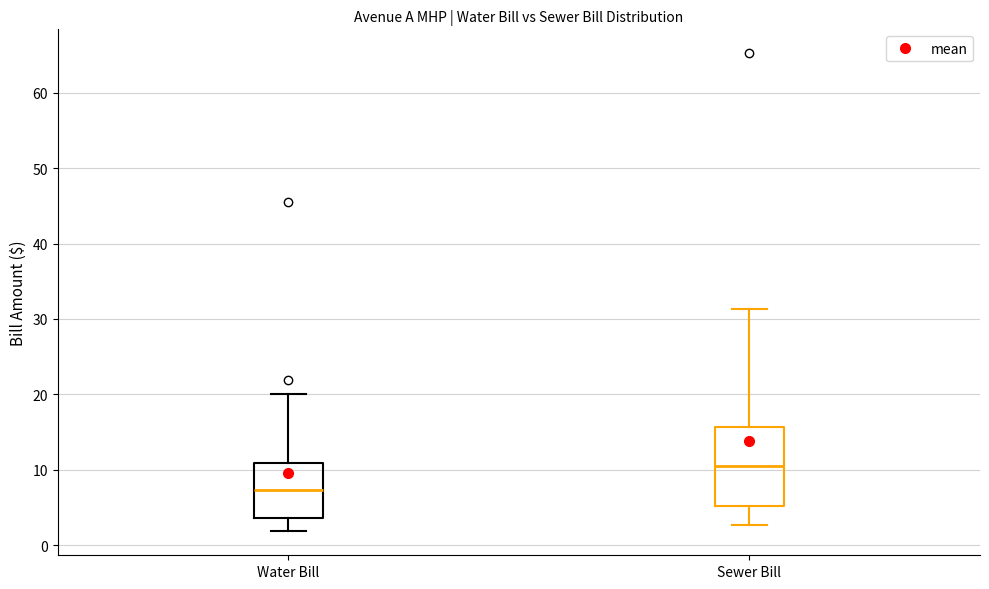

Reading left to right, transcribe this box plot: for each box, give where its median line is, the range the box spans, and where its two whiskers end, as read against the y-axis. The values are not printed on the chart, so give them approximately, as read against the axis.

Water Bill: median 7, box 4 to 11, whiskers 2 to 20
Sewer Bill: median 10, box 5 to 16, whiskers 3 to 31